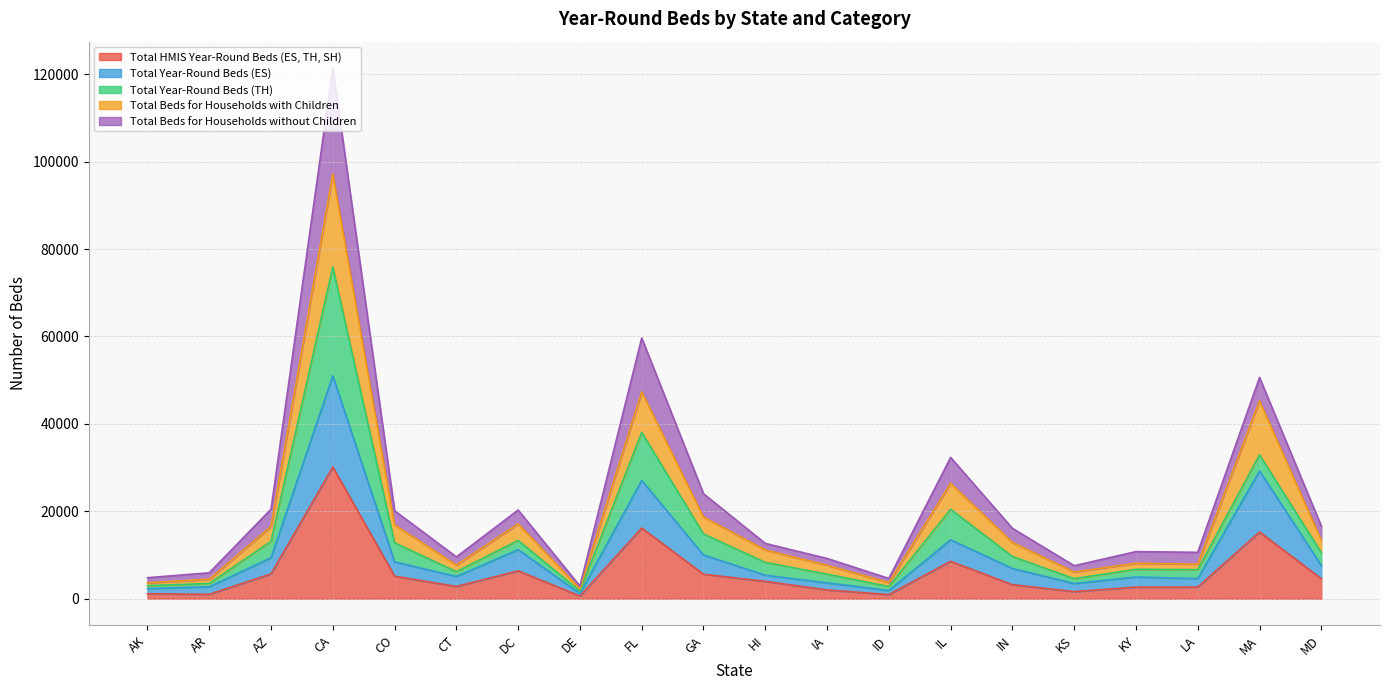

Where is the first local minimum for Total Beds for Households with Children?

CT